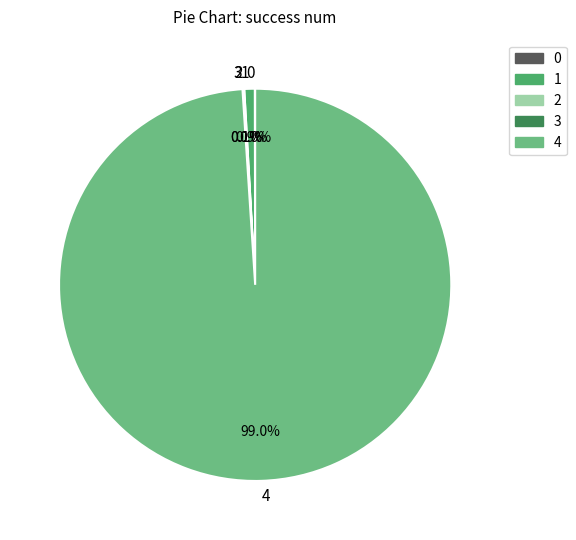

Which slice is the largest?

4